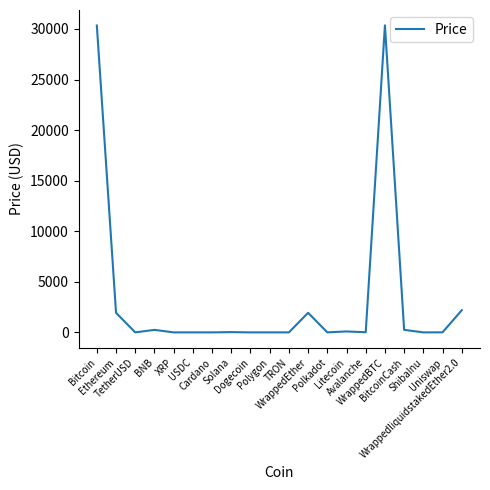

At which label does the data first exceed 15?

Bitcoin